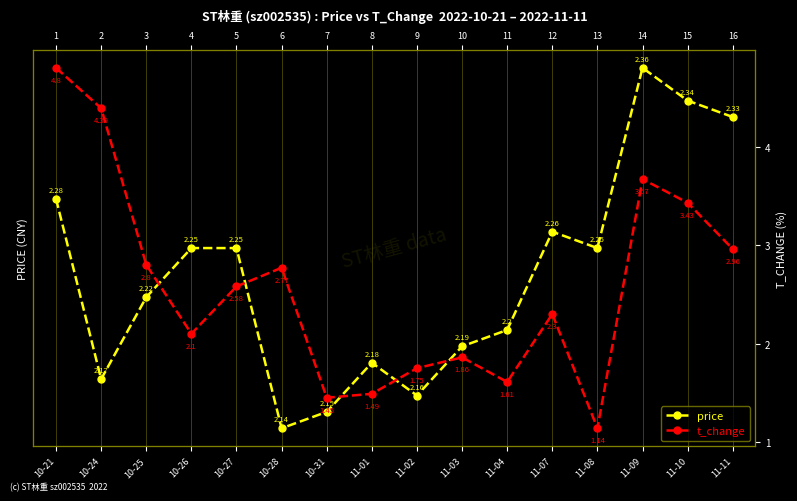

After their last crossing, which series has the higher values: t_change or price?

t_change